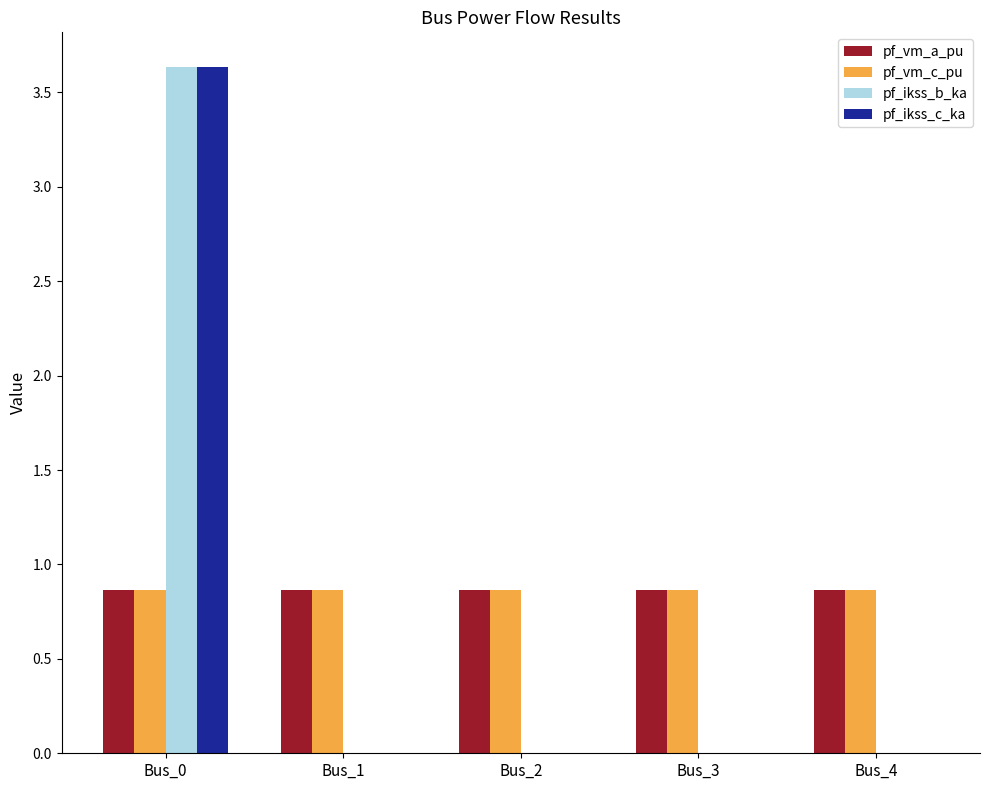

The value of pf_ikss_c_ka at Bus_2 is -1.9. True or false?

False